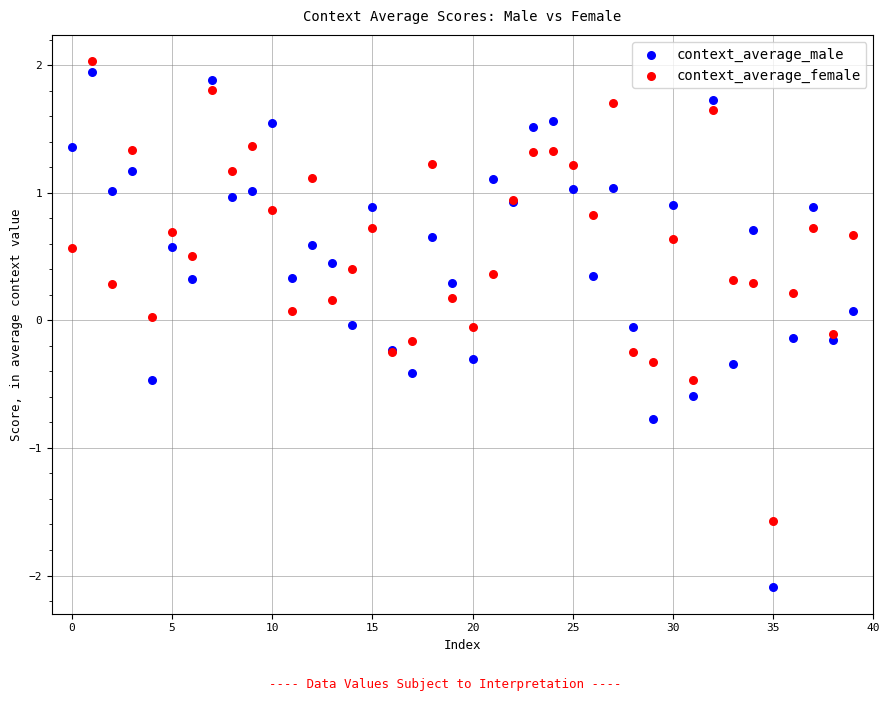

Which series reaches the minimum Y coordinate?

context_average_male